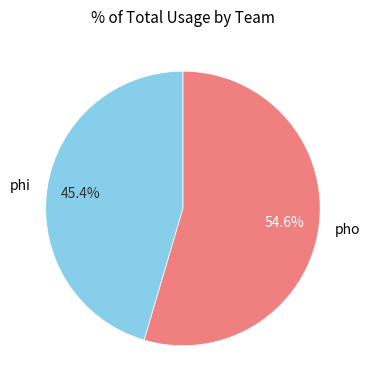

How many segments does this pie chart have?

2